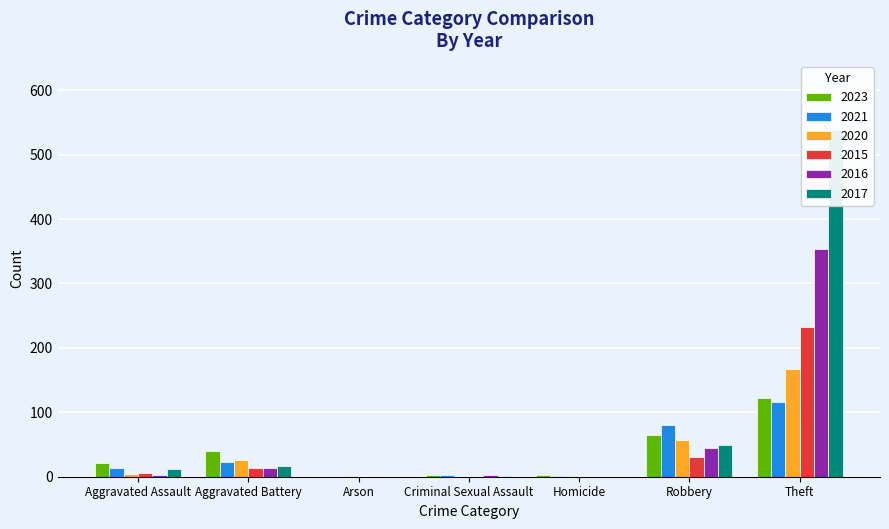

What is the label of the 2nd bar from the left?

Aggravated Battery